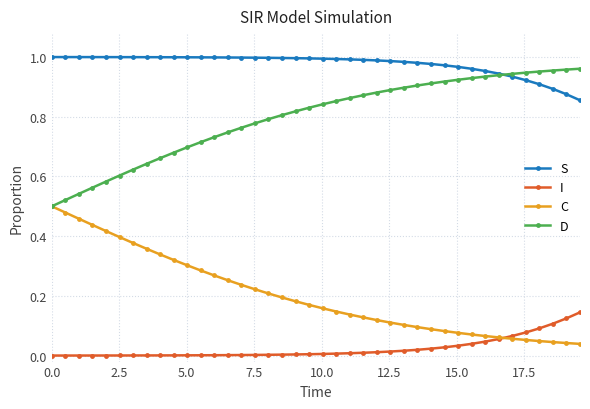

Which series has the largest total across all categories?

S